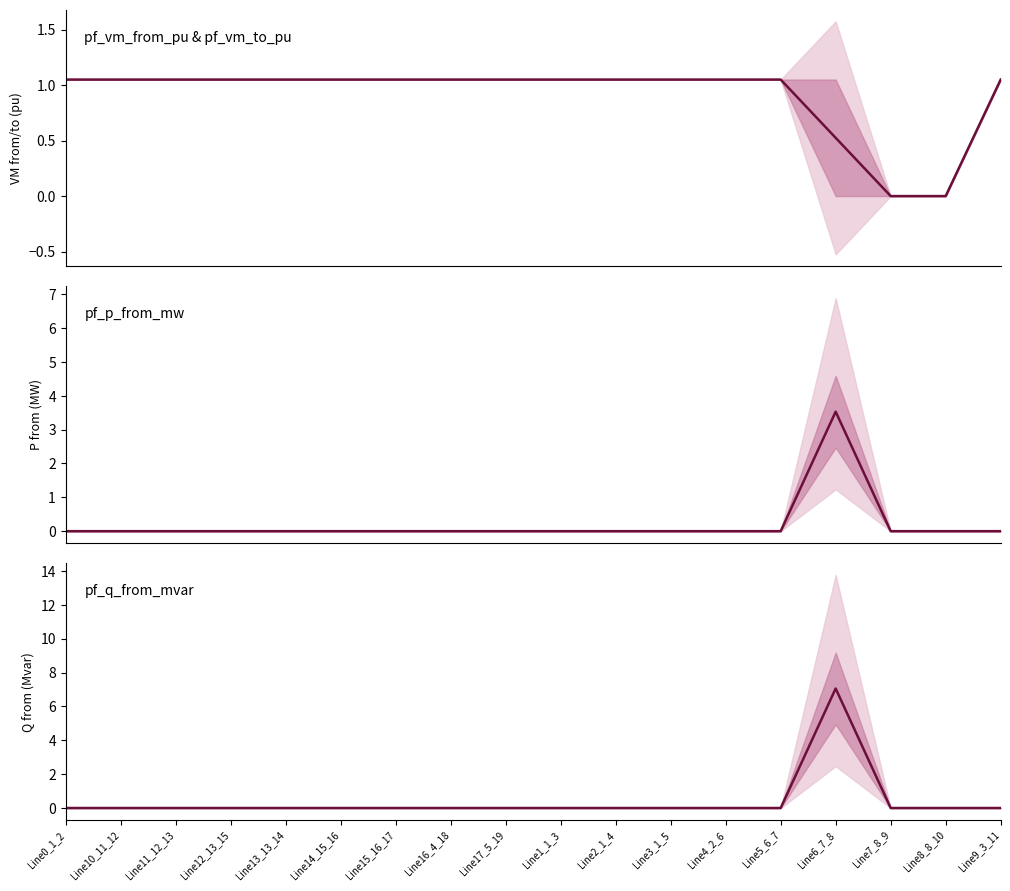

How many lines are shown in the chart?

3